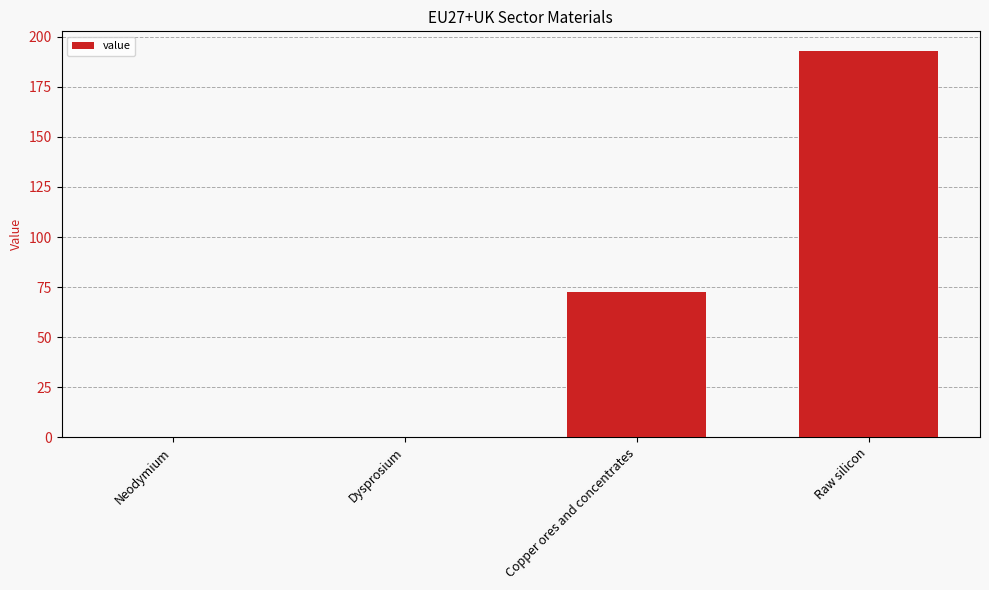

Is it true that the value at Copper ores and concentrates is 26.3?

False